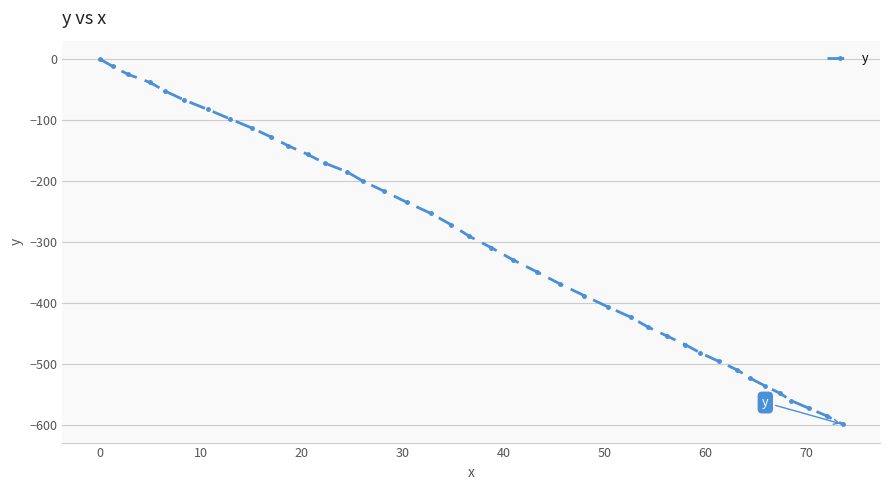

What is the smallest value displayed?

-599.3